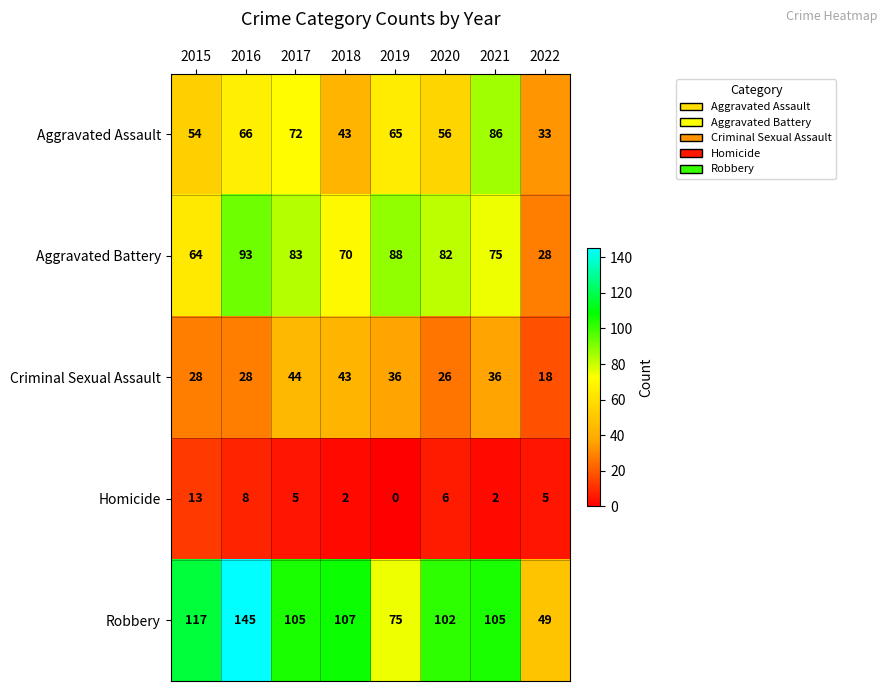

What is the difference between the maximum and minimum values in the Aggravated Battery series?

65